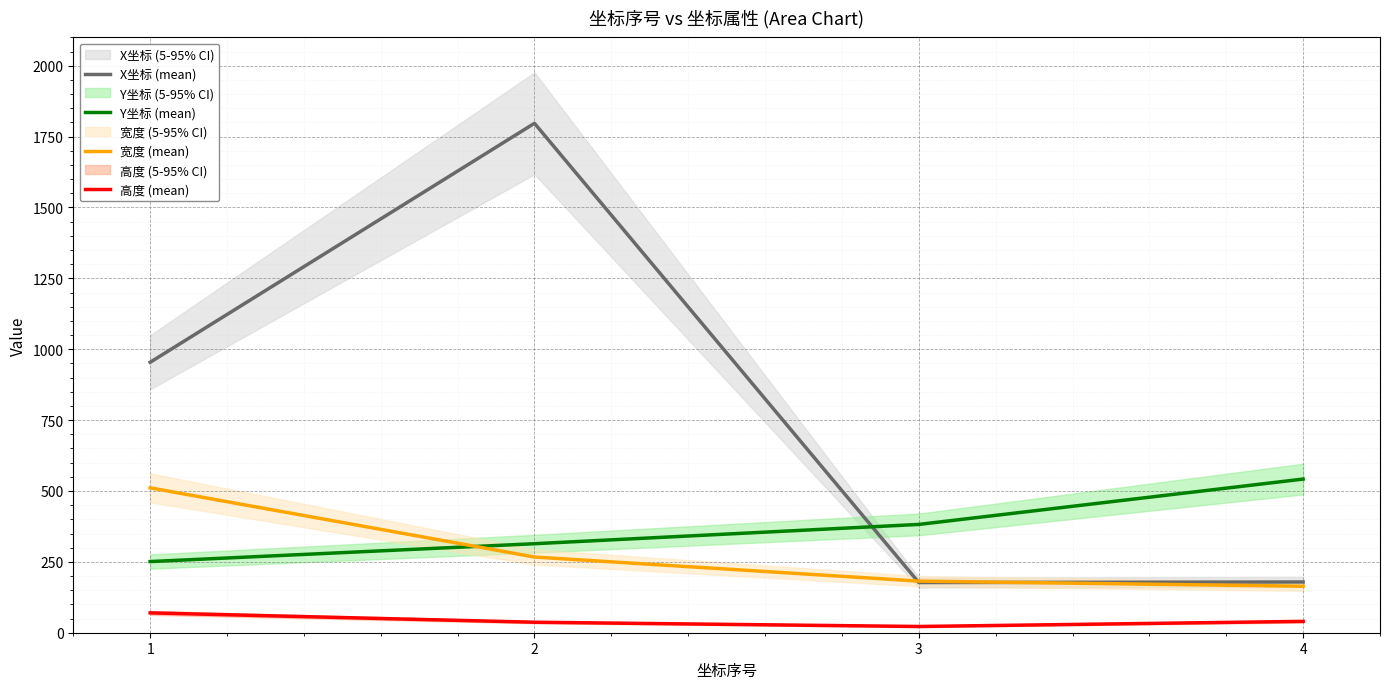

In 高度 (mean), how many points are lower than both neighbors (excluding endpoints)?

1